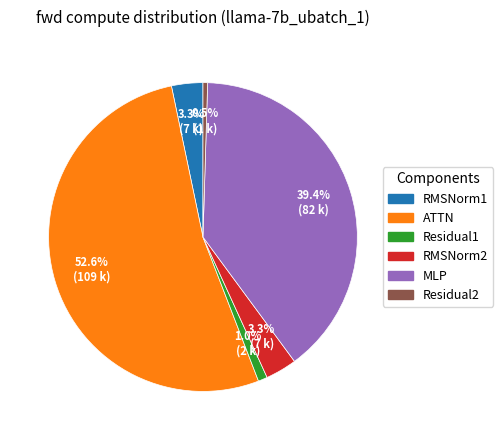

What is the majority slice?

ATTN